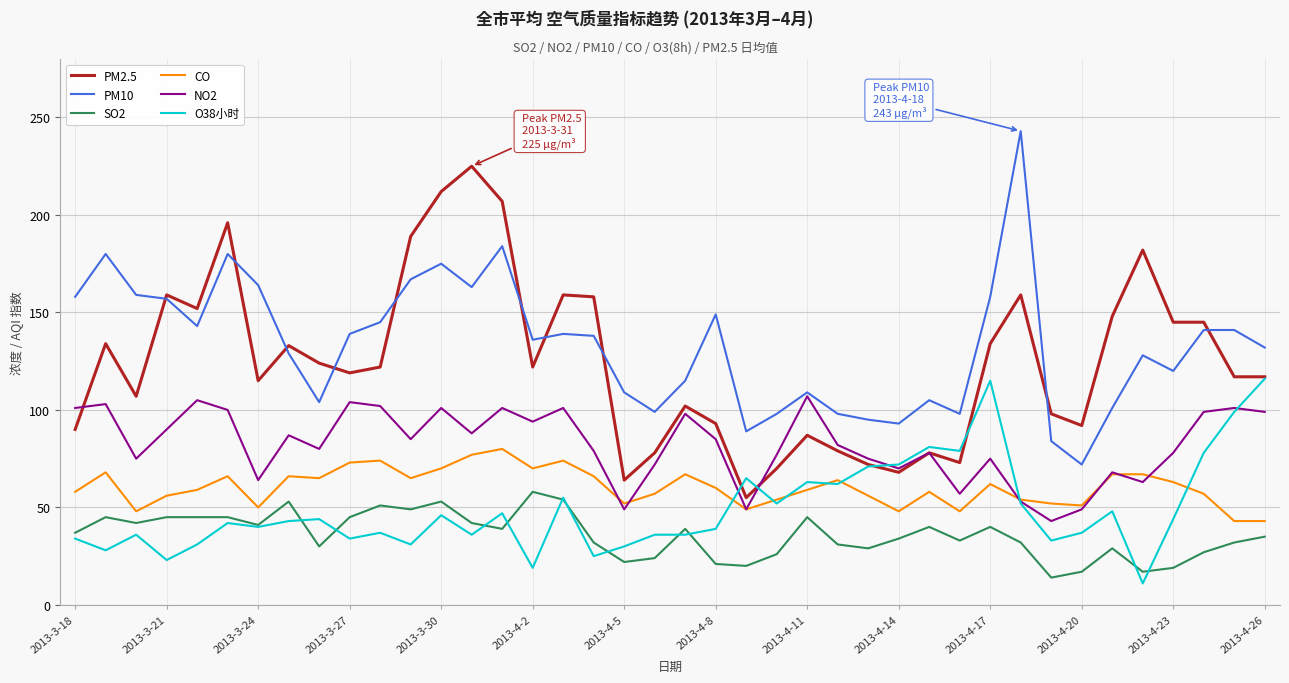

What is the minimum value shown in the chart?

11